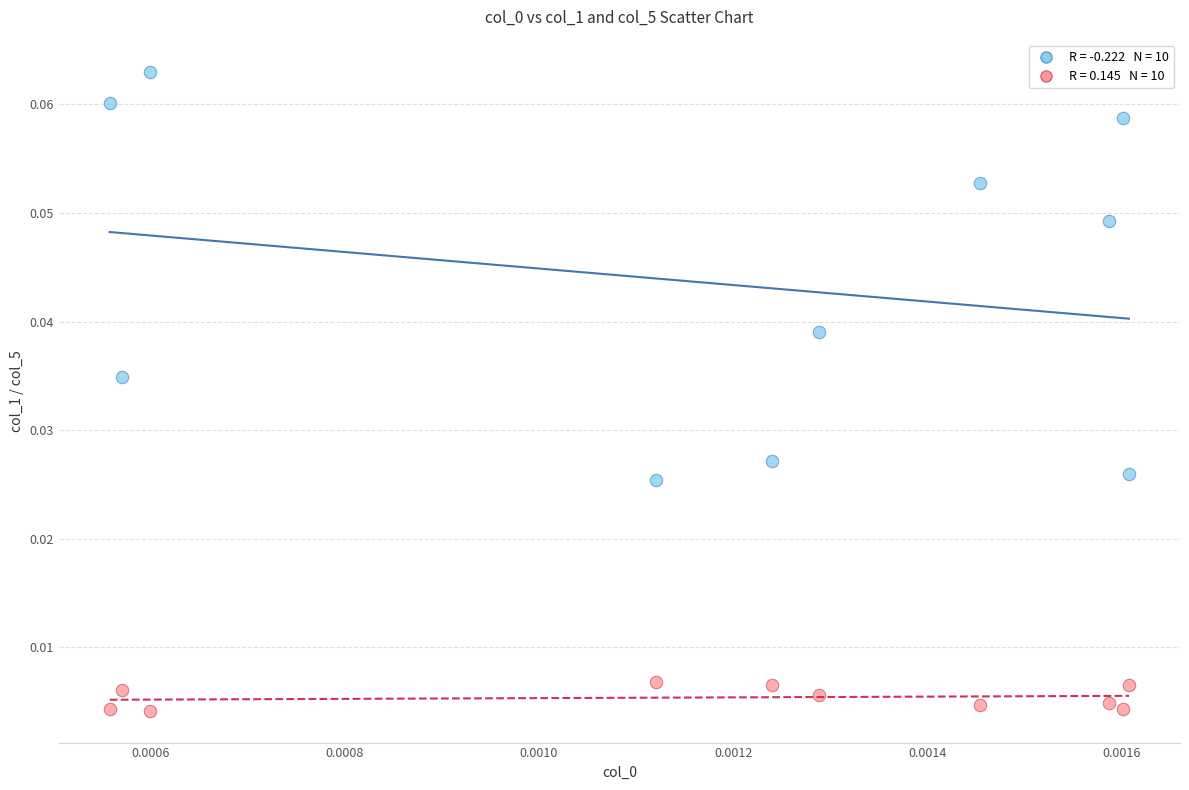

Count the number of points in this scatter plot.

20